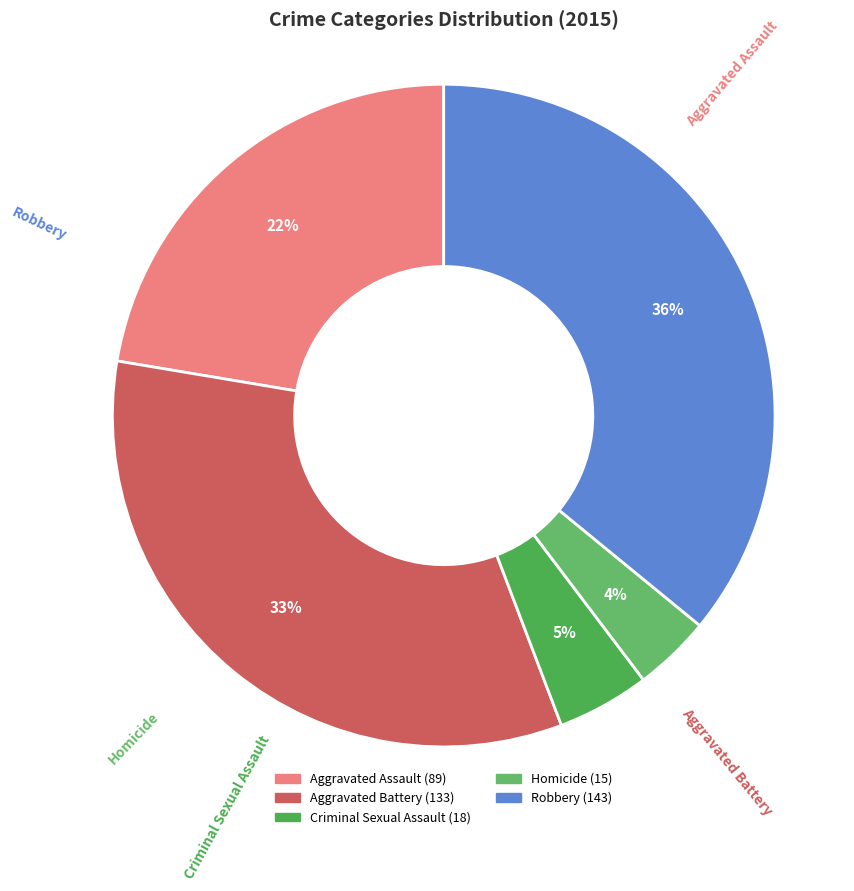

Count the number of slices in the pie.

5